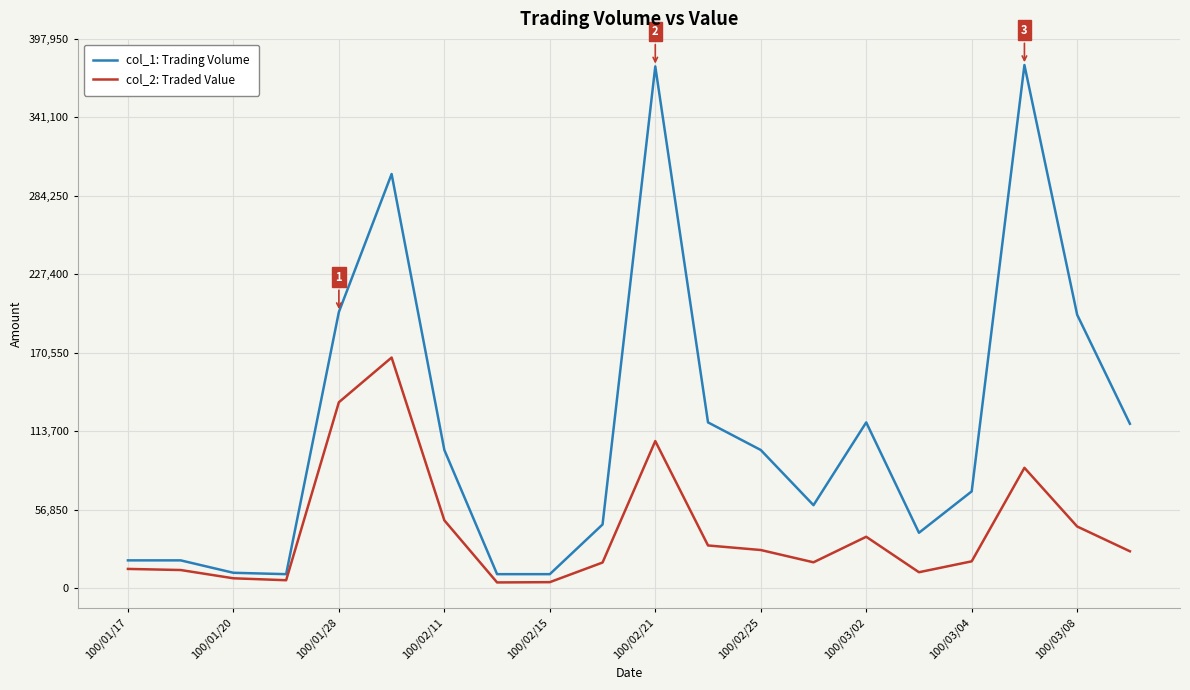

True or false: col_2: Traded Value and col_1: Trading Volume intersect in this chart.

False